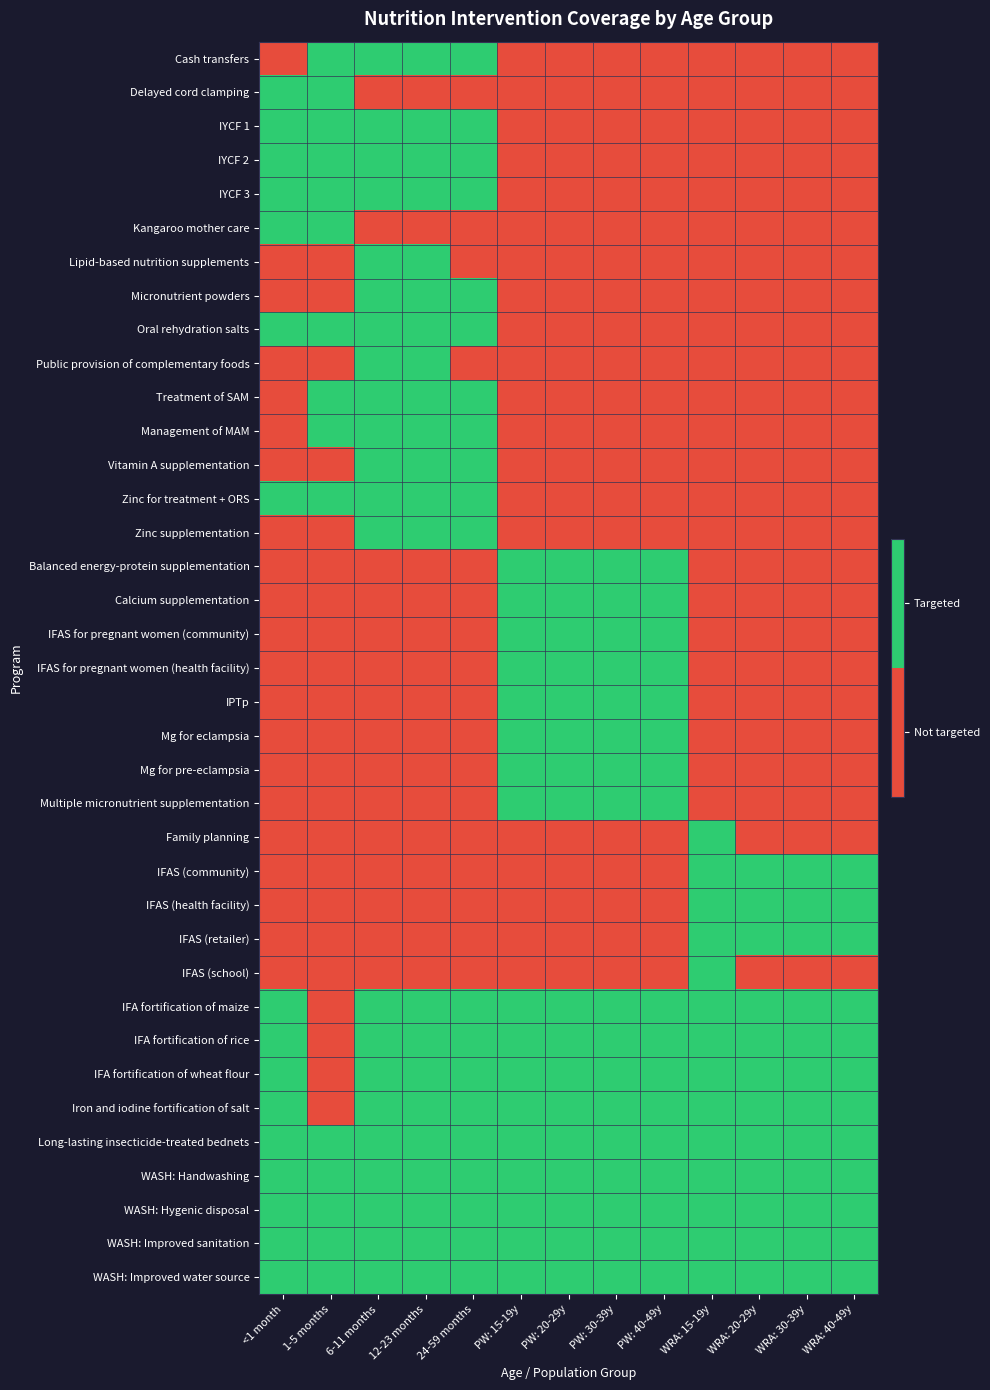

What is the difference between the highest and lowest values at WRA: 40-49y?

1